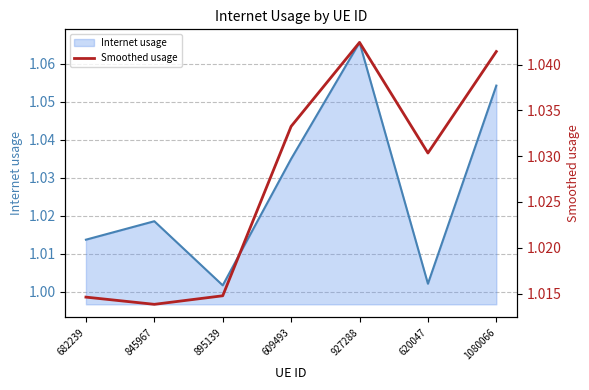

Count the values in the range 1 to 2.

7